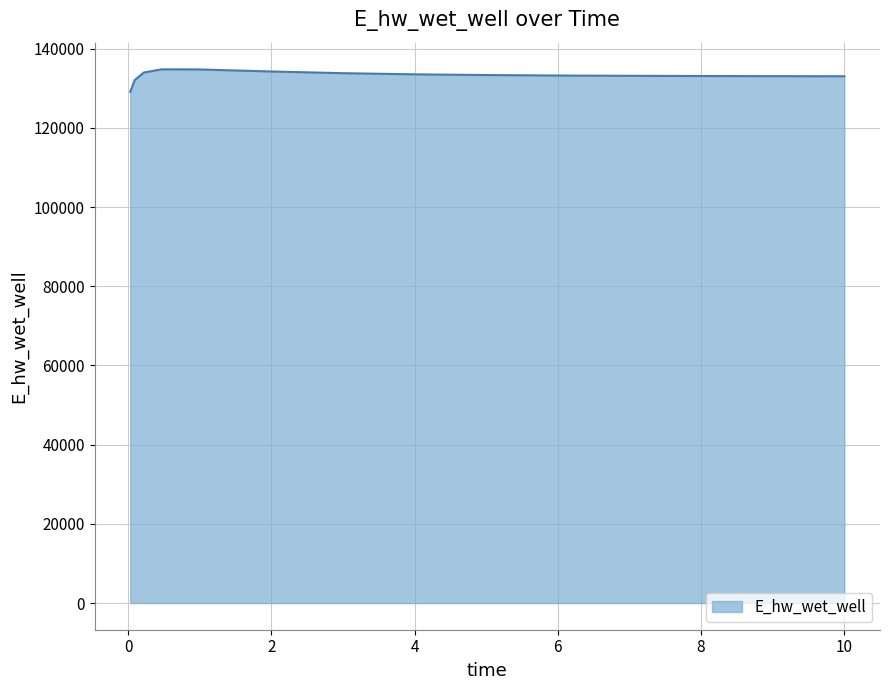

What is the difference between the maximum and minimum values?

5660.3